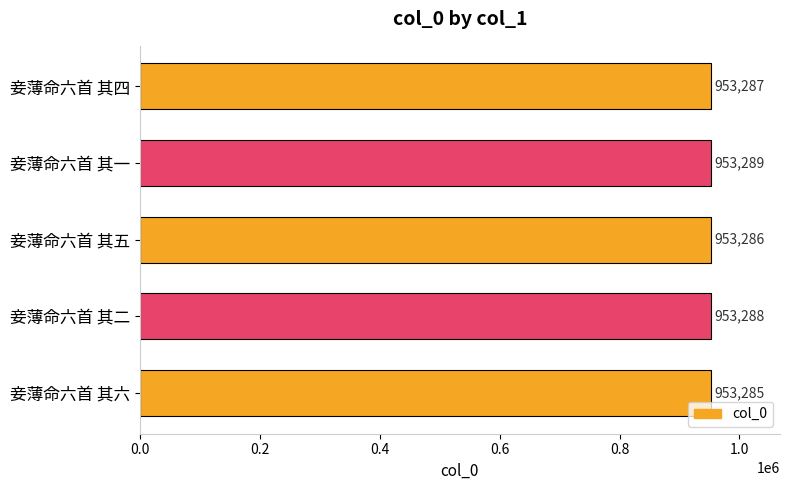

Reading bottom to top, extract all data points from this chart.

953285	953288	953286	953289	953287